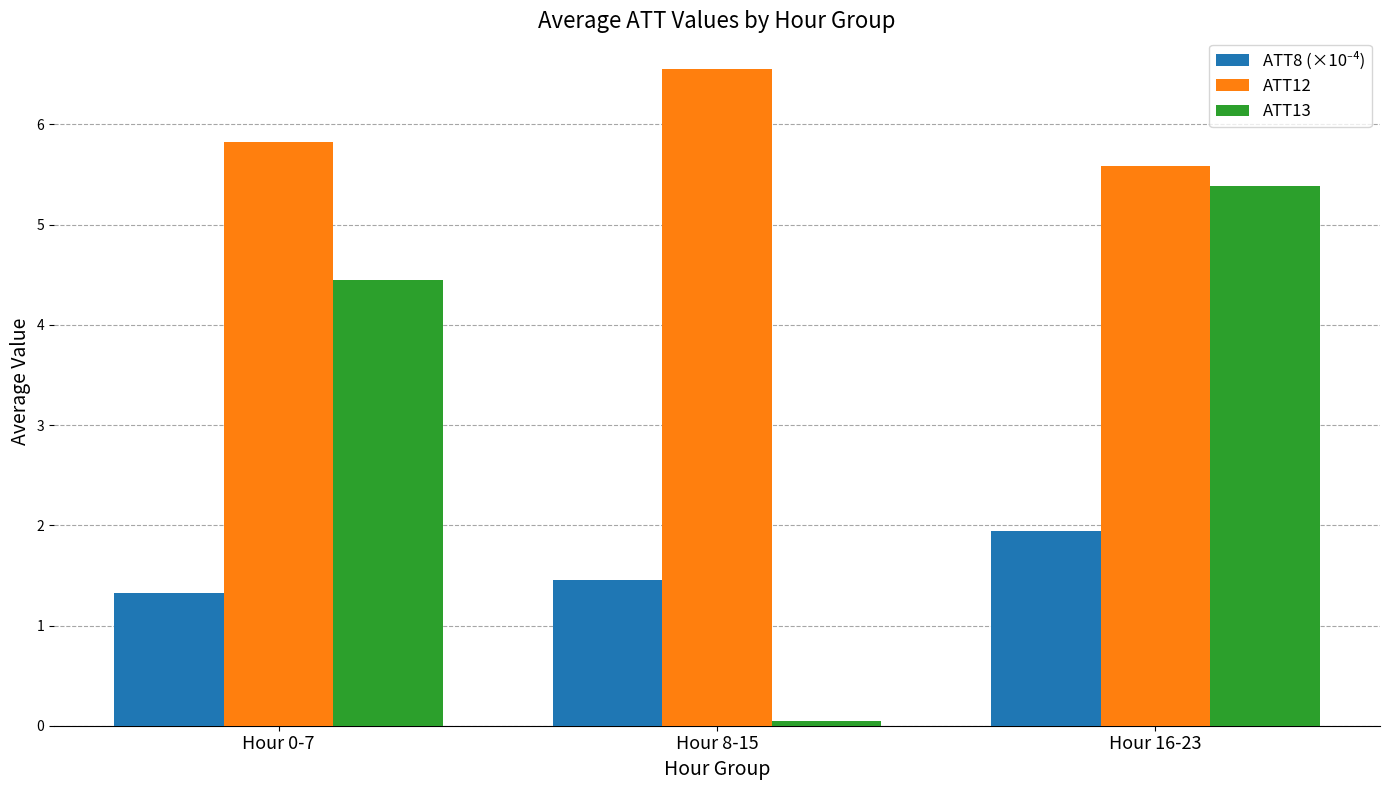

What is the difference between the second highest and minimum values in the ATT13 series?

4.4